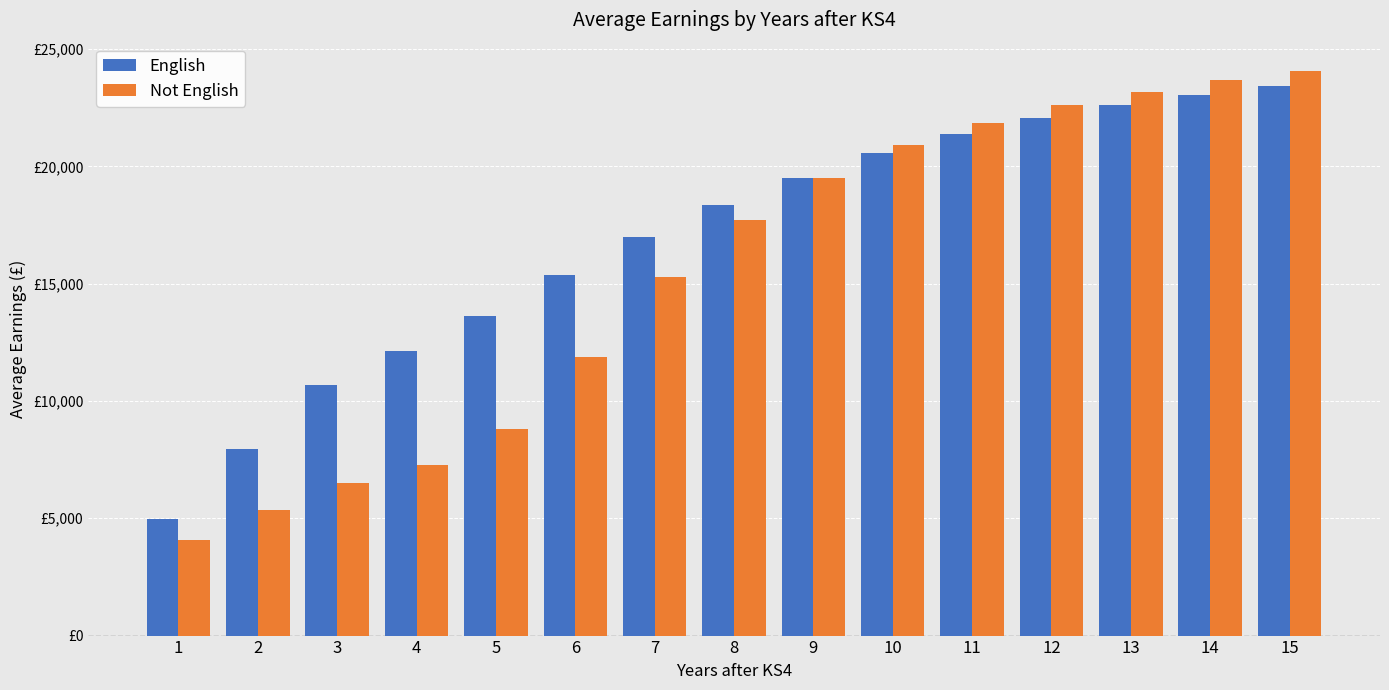

True or false: Not English has a value of 8803 at 5.

True